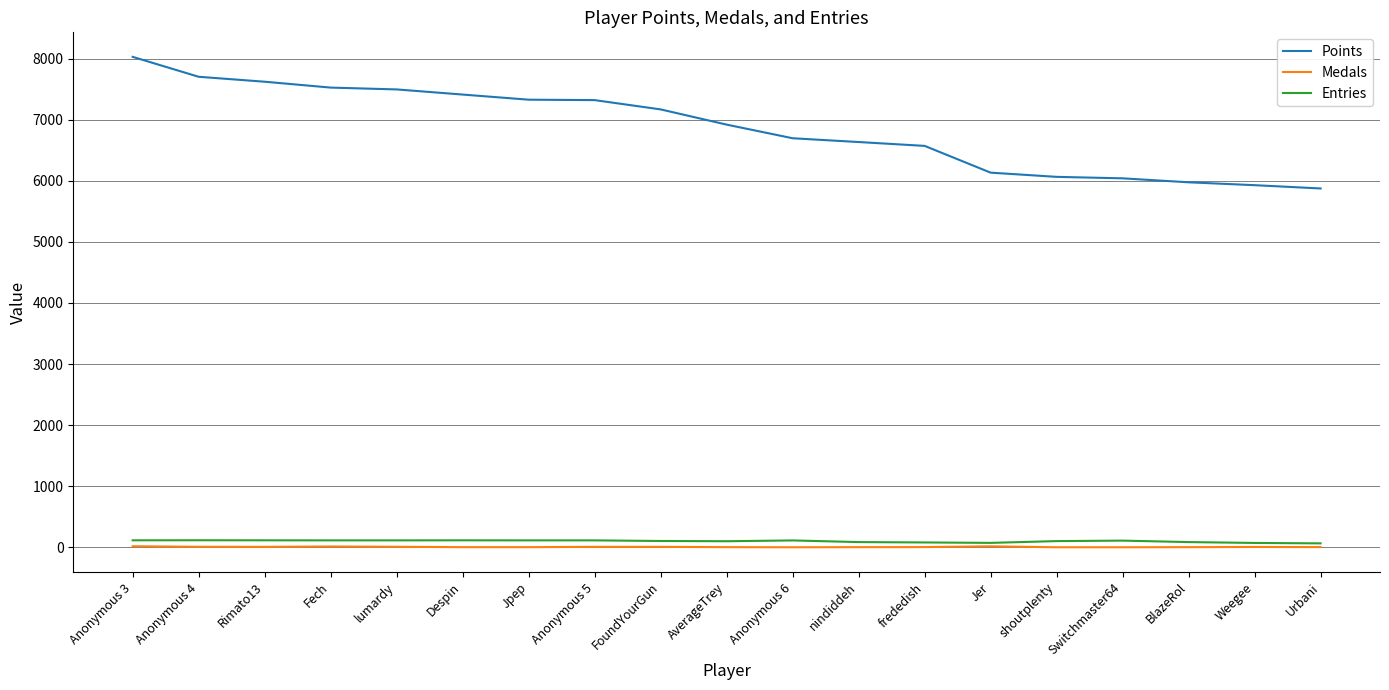

Which series has the largest total across all categories?

Points